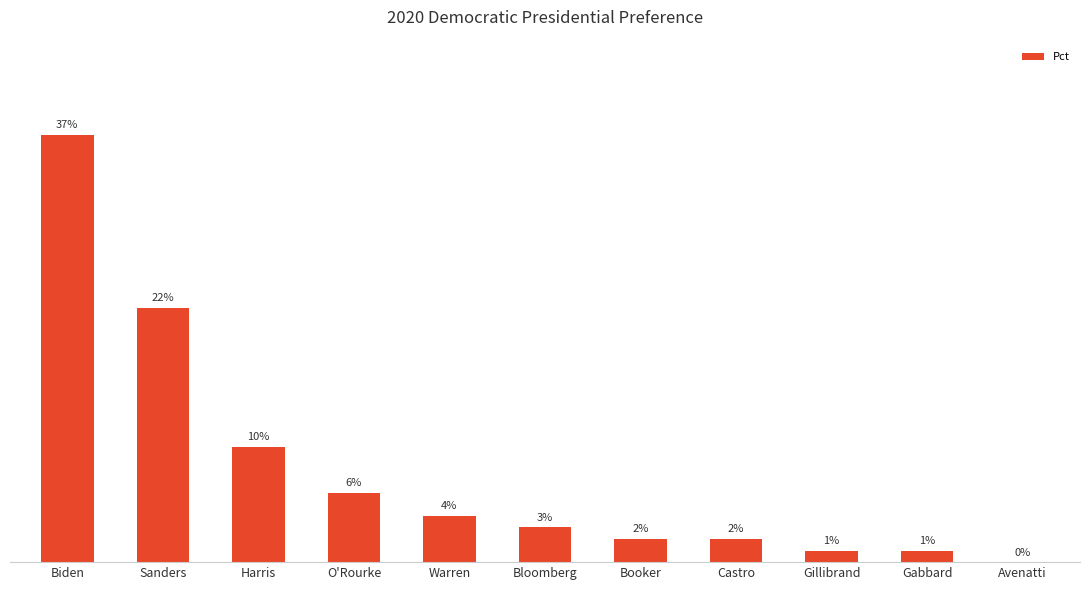

At which label is the value closest to 18?

Sanders